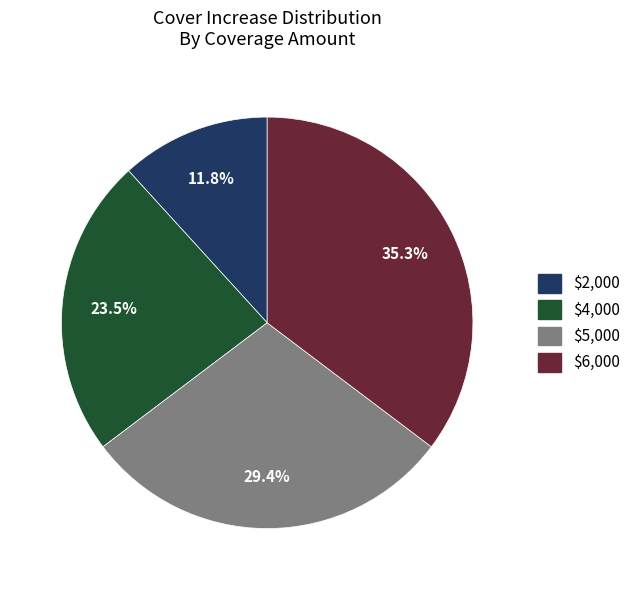

Count the number of slices in the pie.

4